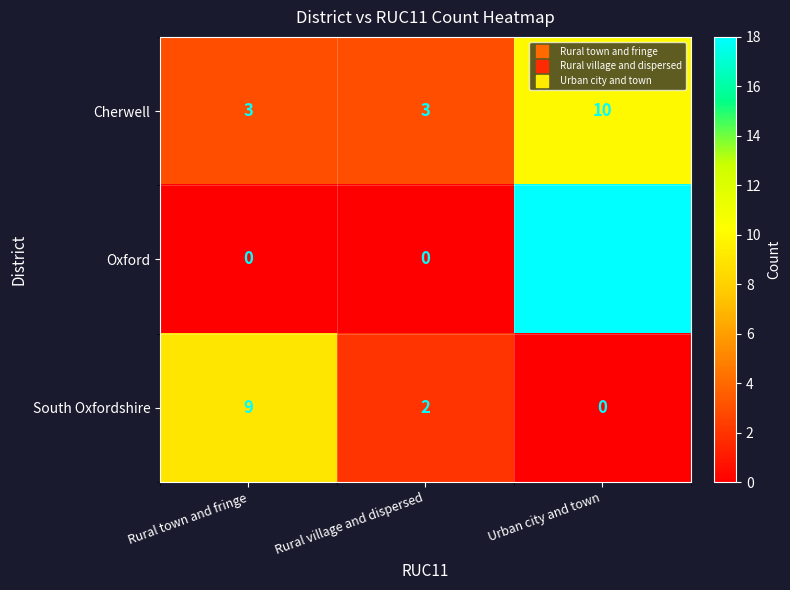

Rank the series by their maximum value, from highest to lowest.

Oxford, Cherwell, South Oxfordshire